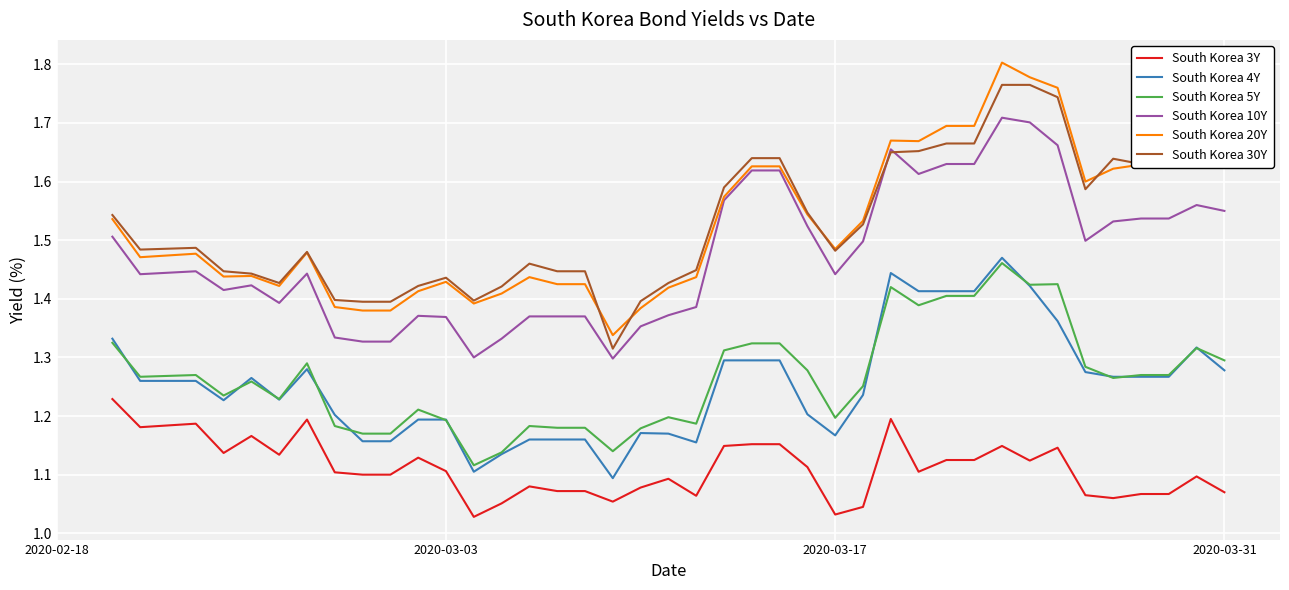

Does the chart have visible grid lines?

Yes